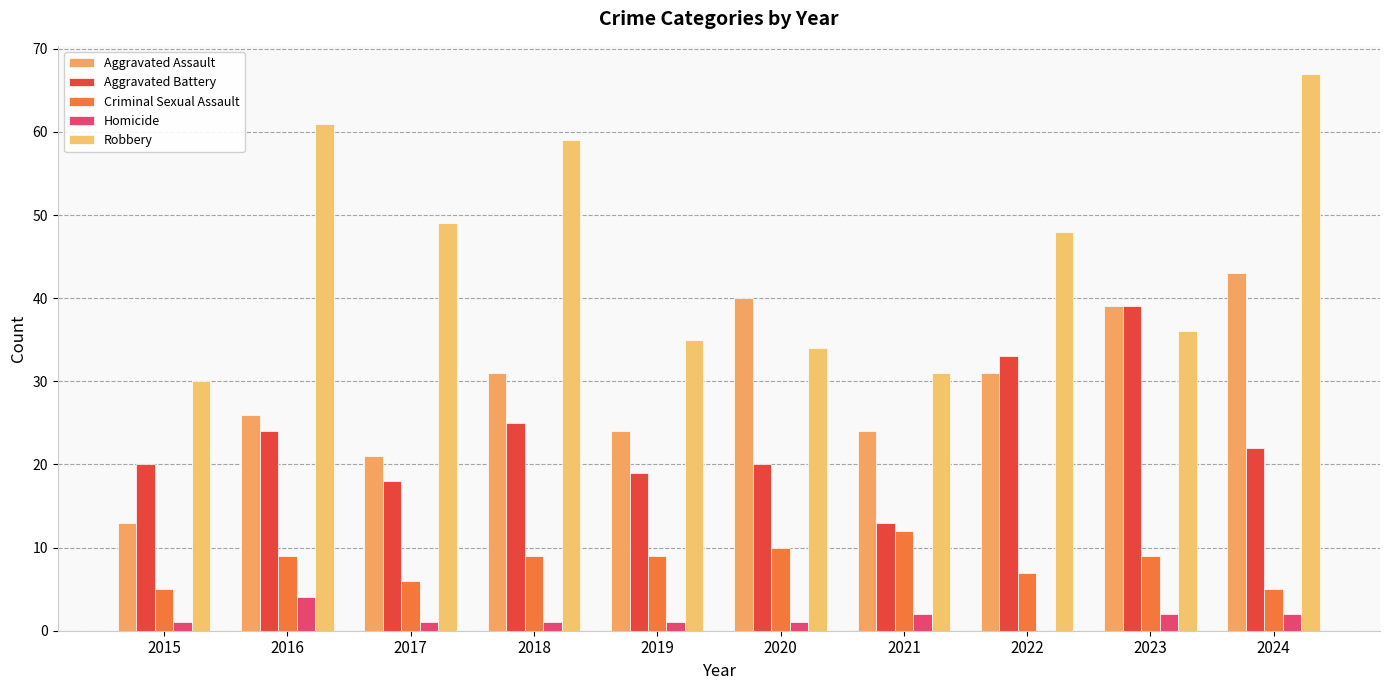

How many values in Homicide are above zero?

9